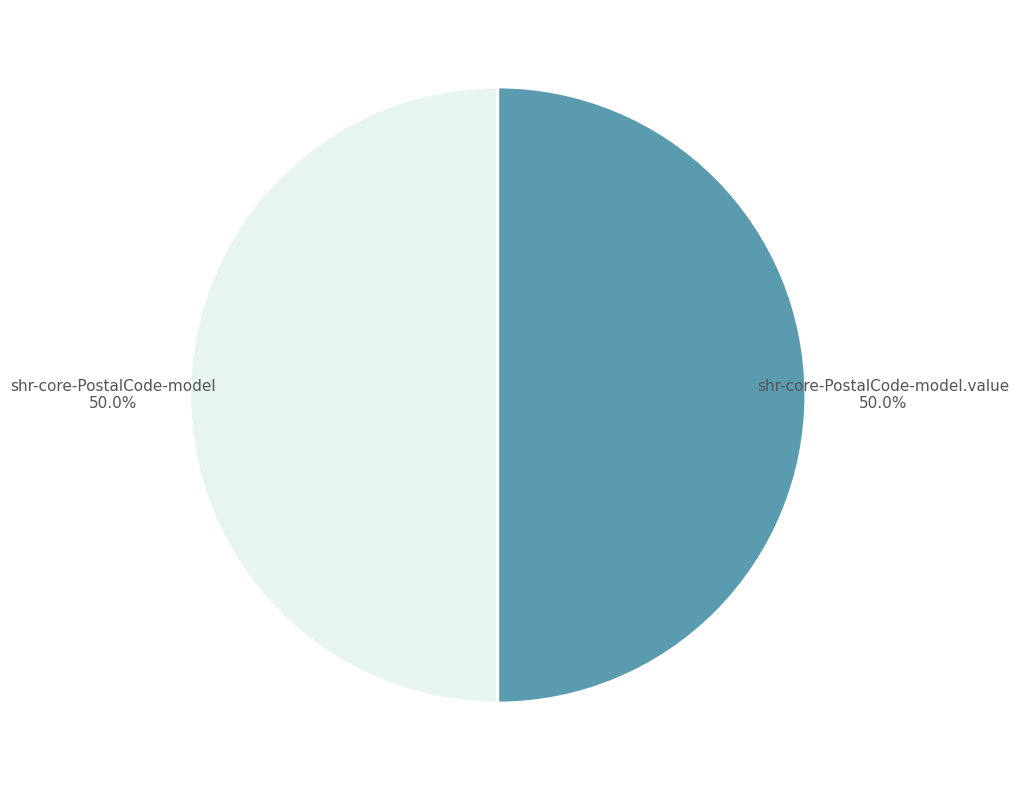

To the nearest percent, what is the average slice percentage?

50%